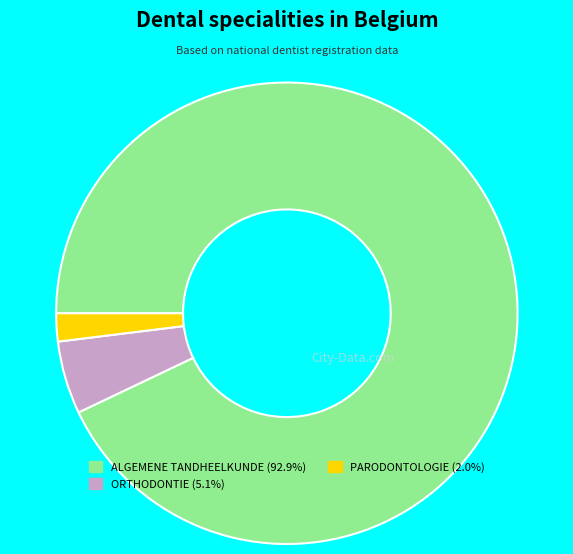

Combined, do ALGEMENE TANDHEELKUNDE and ORTHODONTIE account for over 50%?

Yes